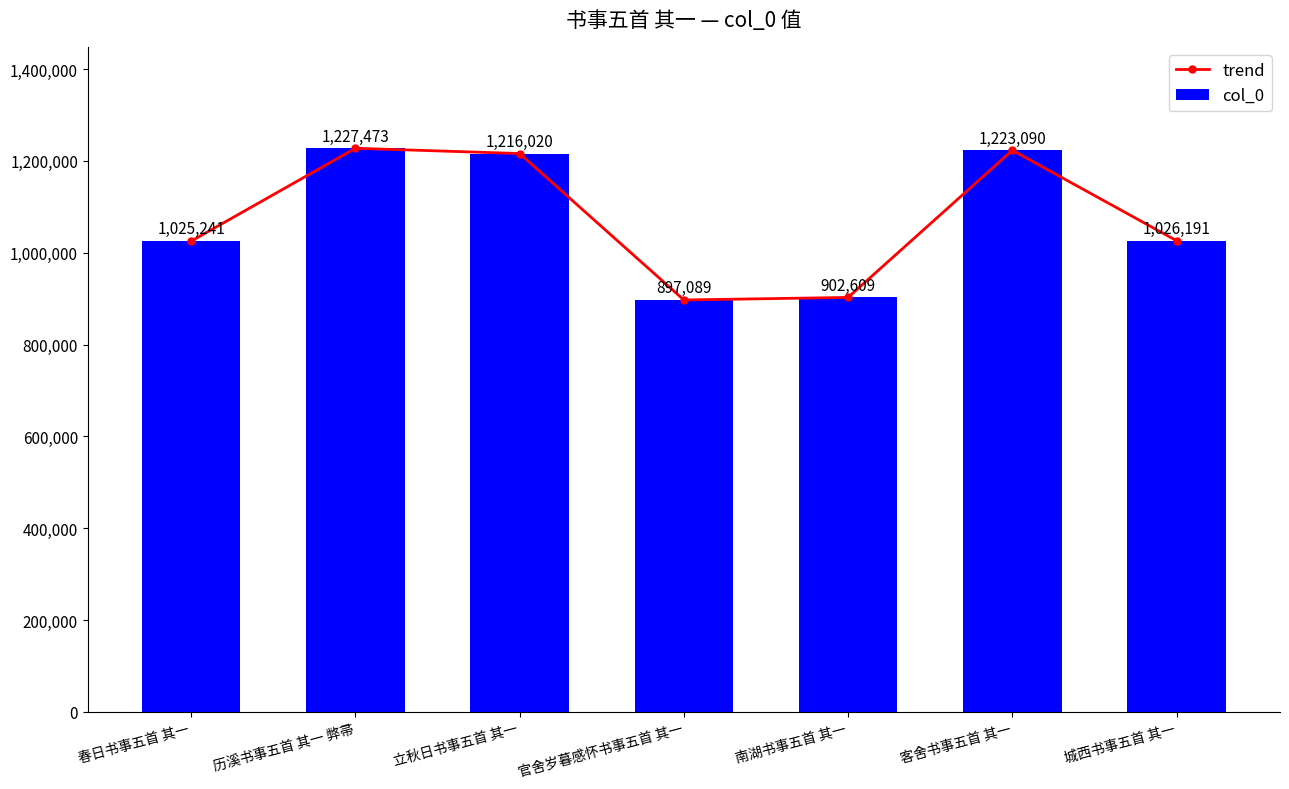

Which series has the widest spread of values?

trend